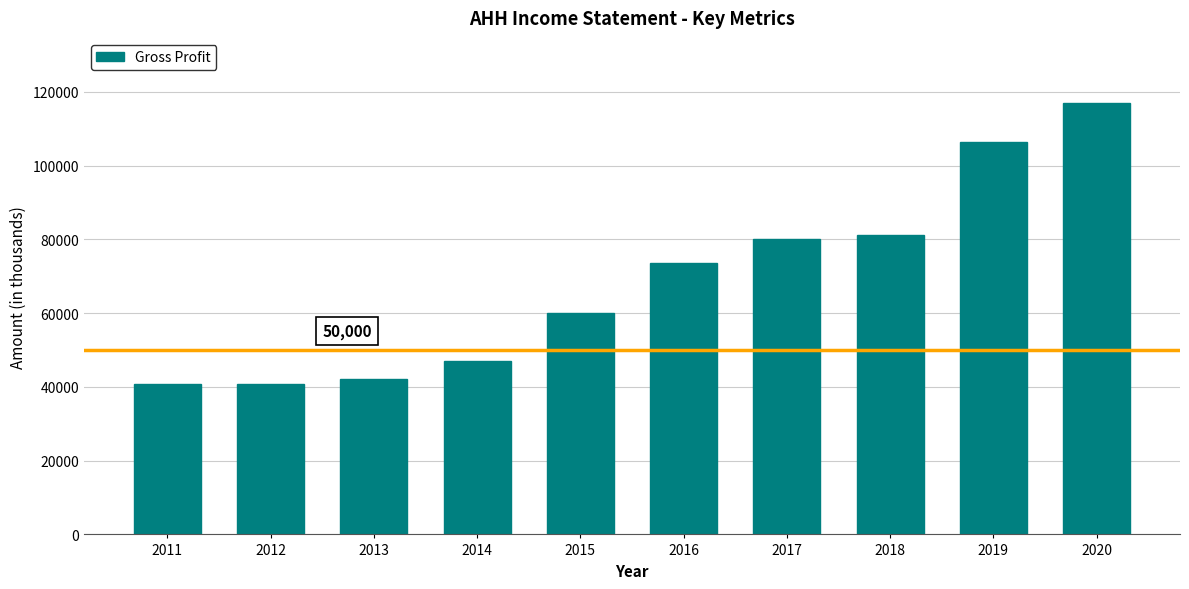

Is it true that the value at 2013 is 42100?

True